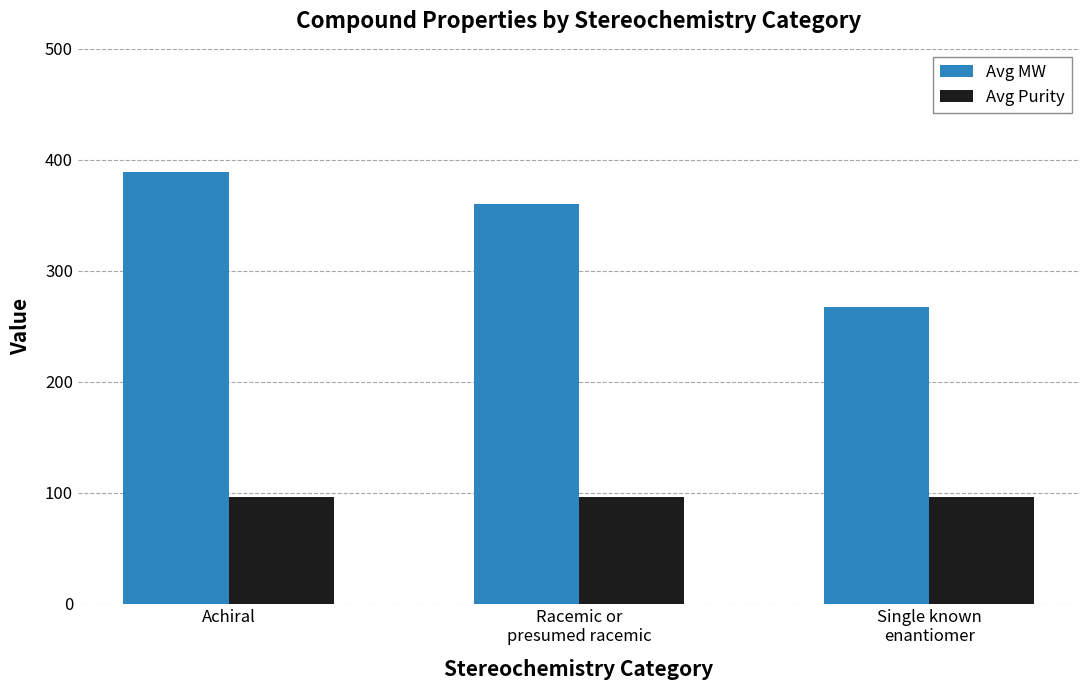

Between Achiral and Single known
enantiomer, which series saw the biggest shift?

Avg MW